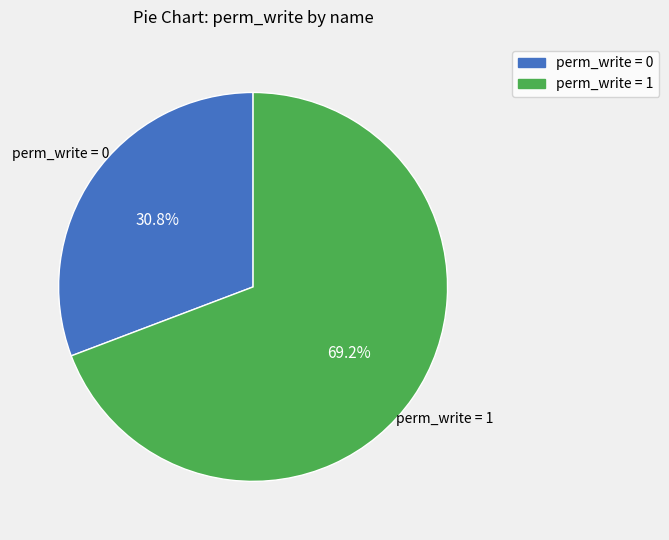

What is the total percentage of perm_write = 1 and perm_write = 0?

100.0%